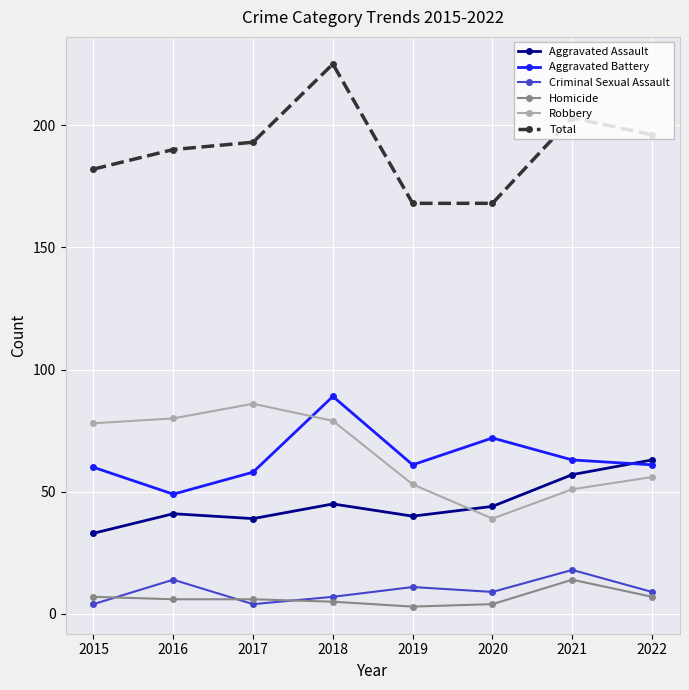

True or false: Total and Aggravated Battery intersect in this chart.

False